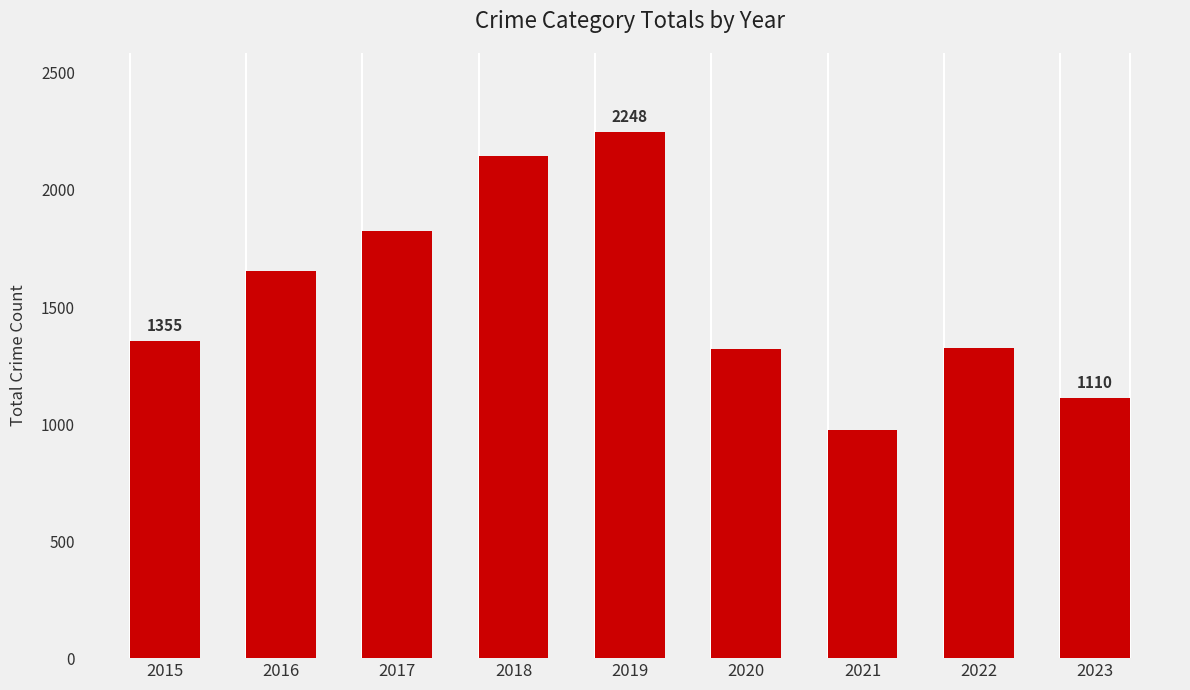

What is the difference between the maximum and second lowest values?

1138